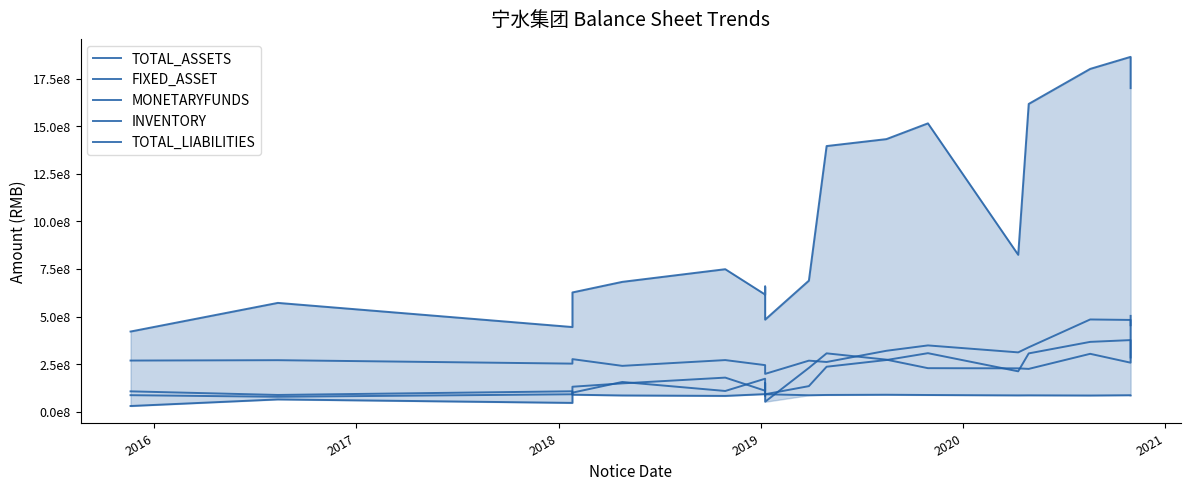

How many distinct data groups are displayed?

5